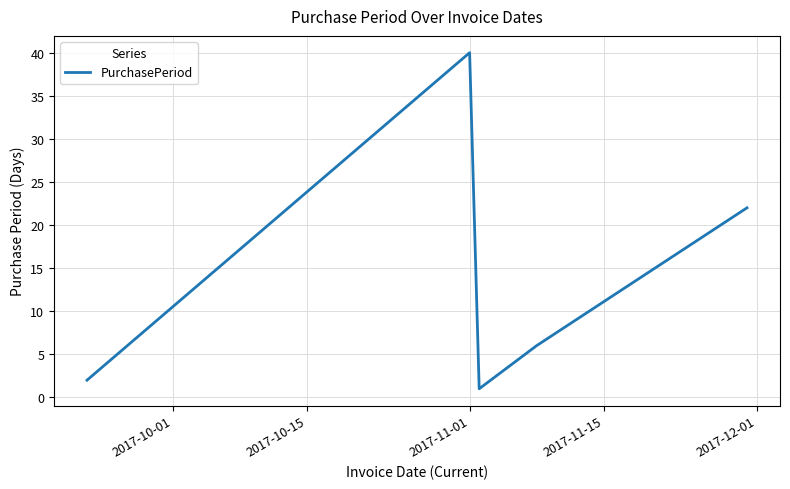

What is the average value?

14